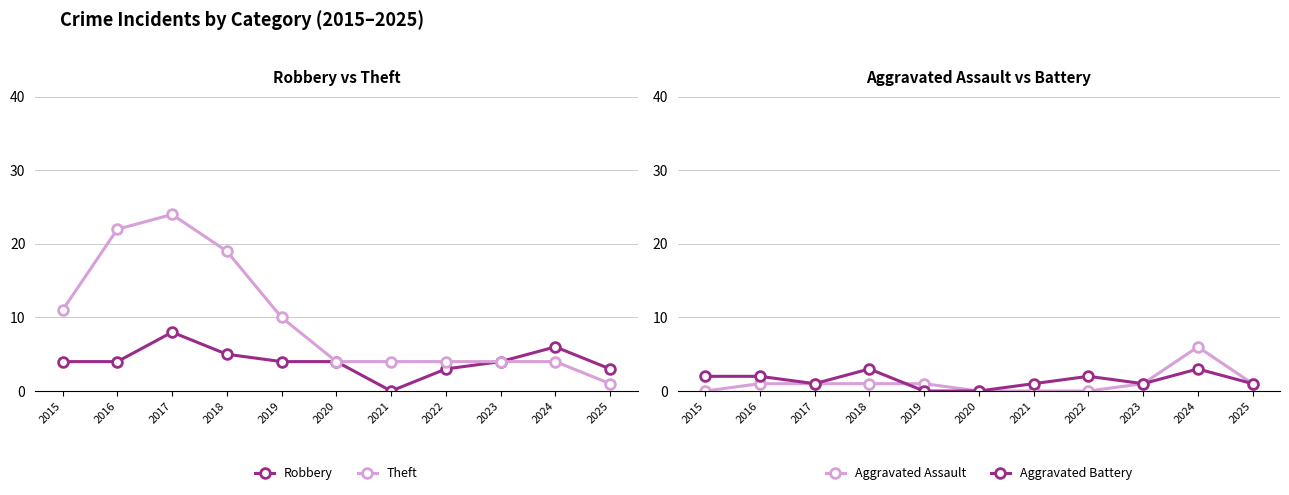

List the series in order of their peak value, highest first.

Theft, Robbery, Aggravated Assault, Aggravated Battery